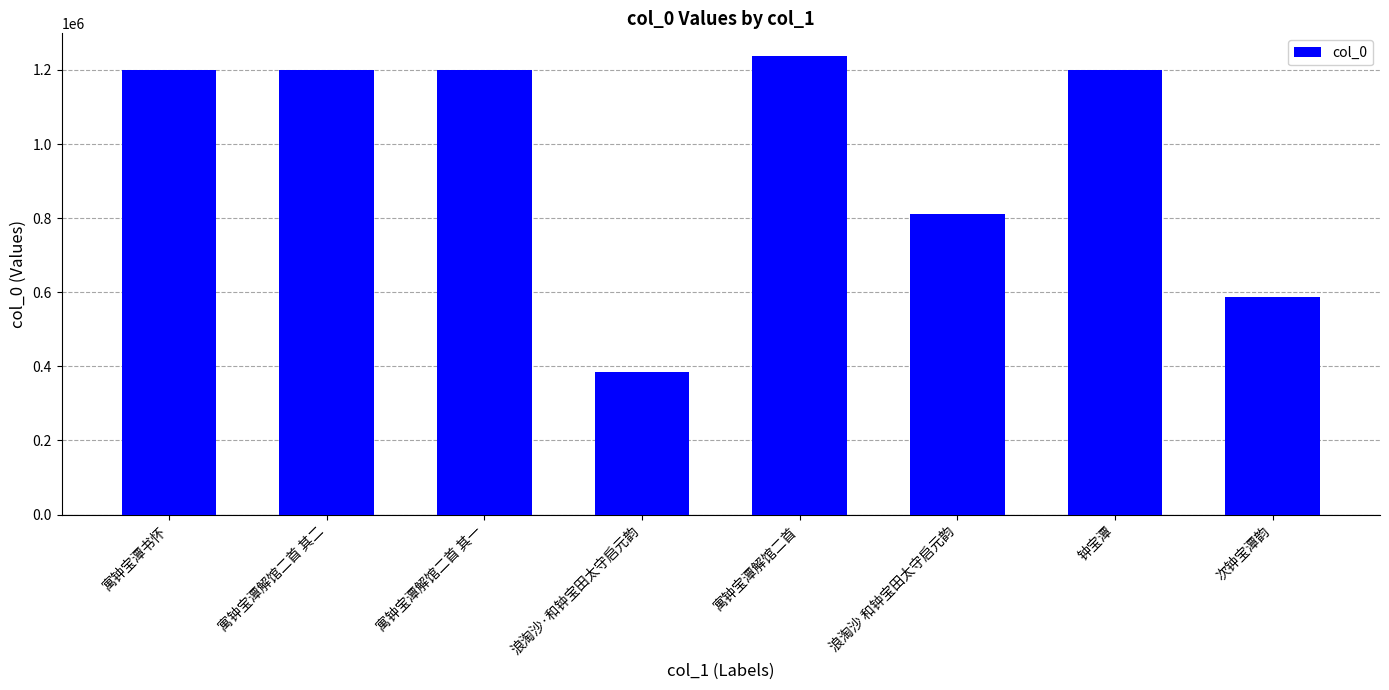

What is the average value?

977914